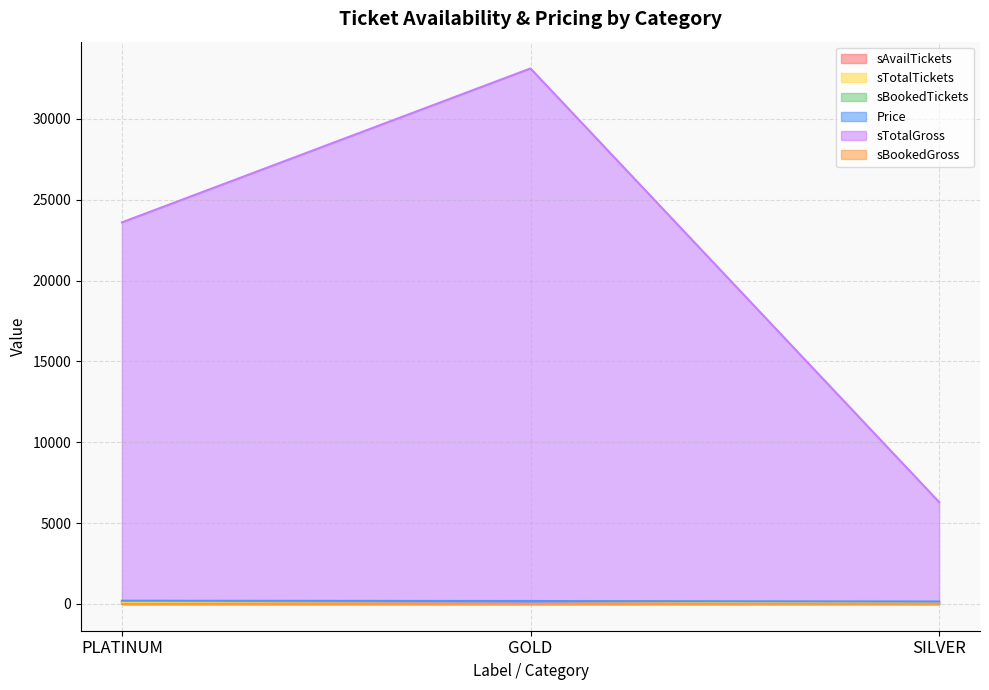

What position from the right is GOLD?

2